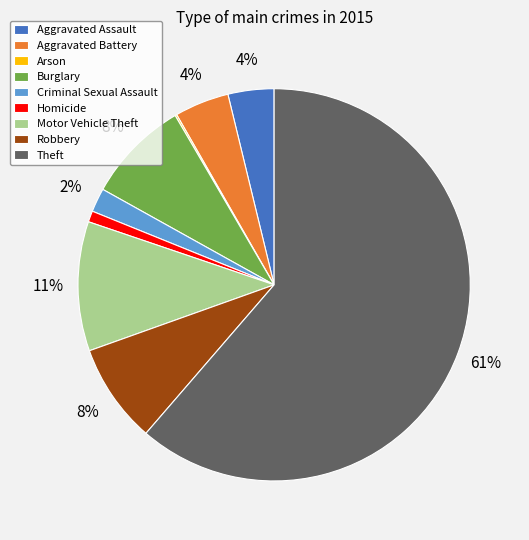

What is the ratio of the value at Criminal Sexual Assault to the value at Aggravated Assault?

0.5